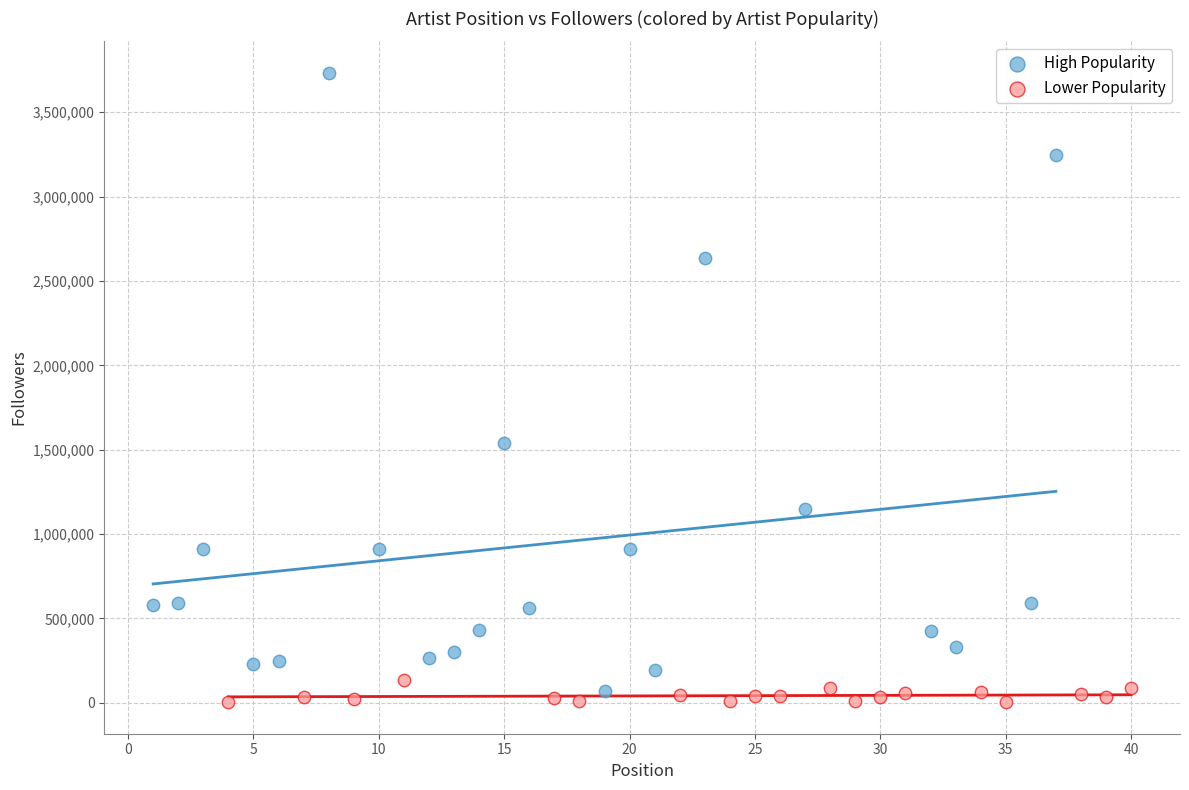

Which series contains the highest Y value?

High Popularity